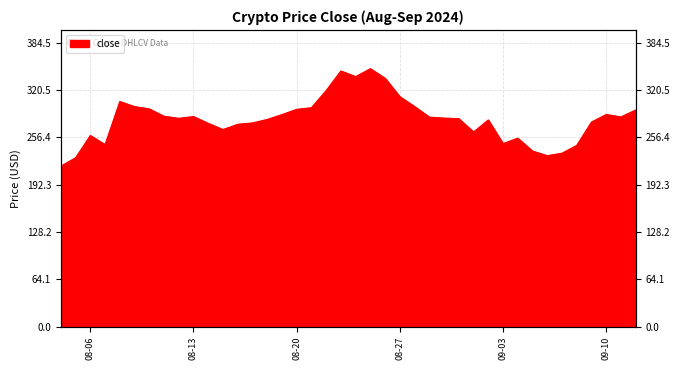

What is the minimum value shown in the chart?

217.6